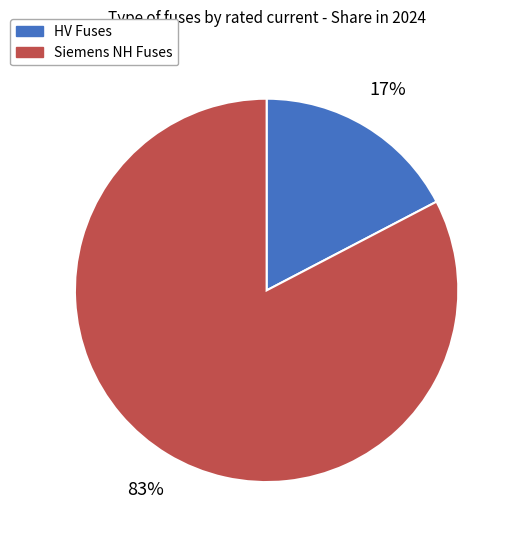

To the nearest percent, what is the average slice percentage?

50%